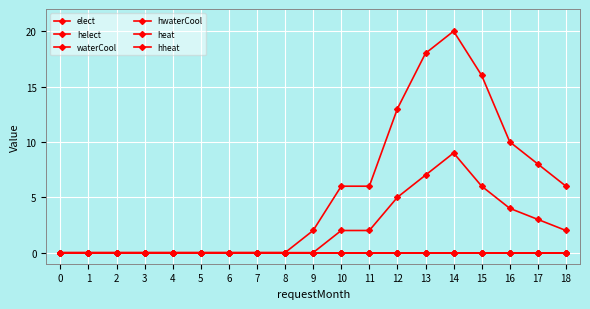

Which series changed the most between 6 and 10?

heat